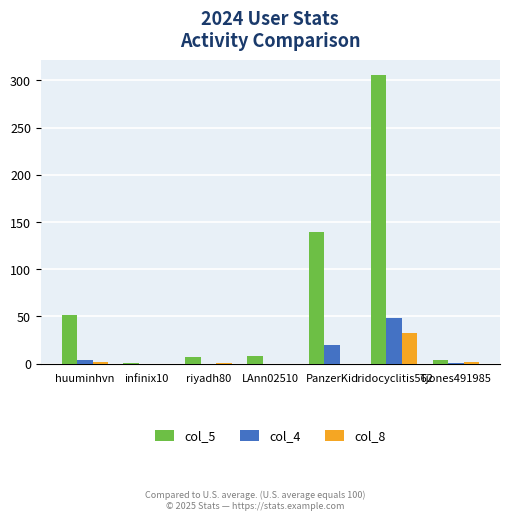

True or false: col_5 has a value of 8 at LAnn02510.

True